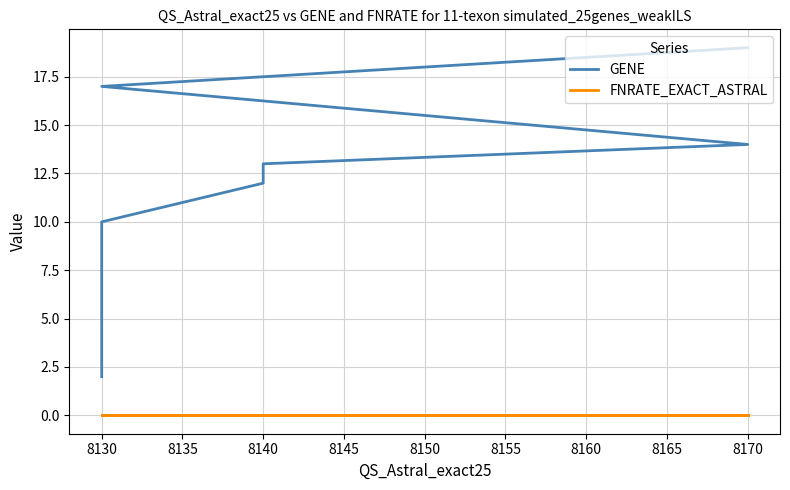

True or false: FNRATE_EXACT_ASTRAL and GENE intersect in this chart.

False